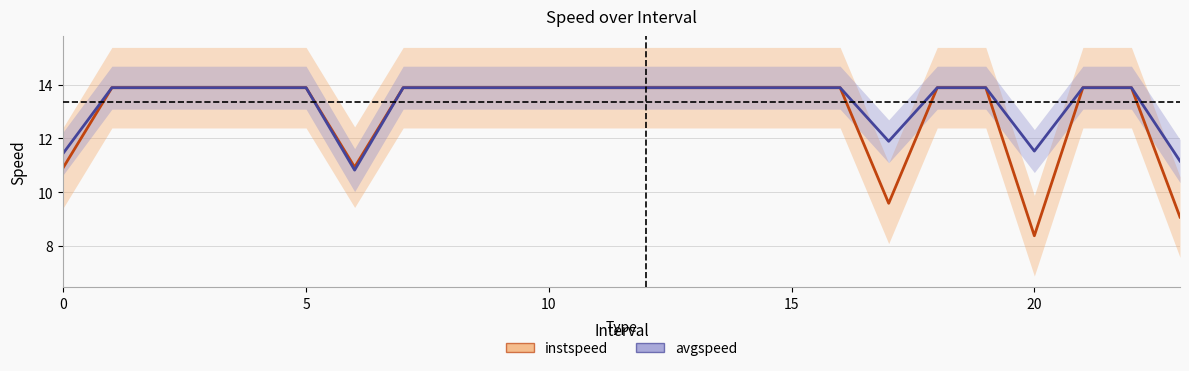

At which category does the chart reach its peak across all series?

5